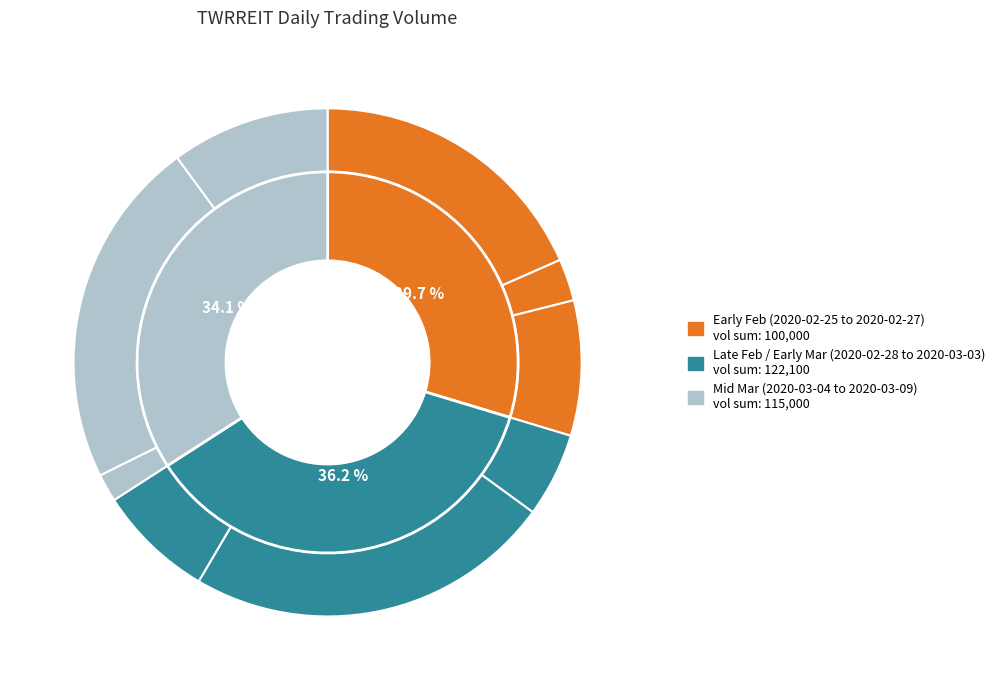

To the nearest percent, what percentage of the pie is 2020-02-27?

9%